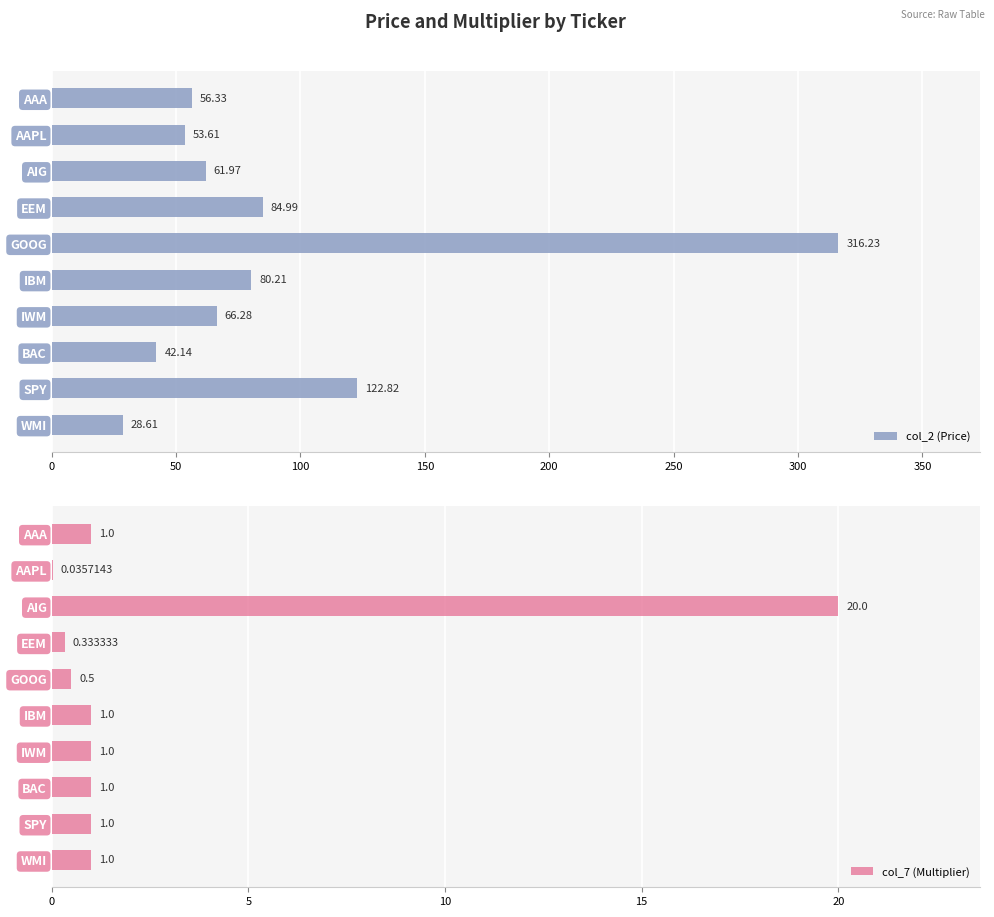

Rank the categories by col_2 (Price) value from lowest to highest.

WMI, BAC, AAPL, AAA, AIG, IWM, IBM, EEM, SPY, GOOG